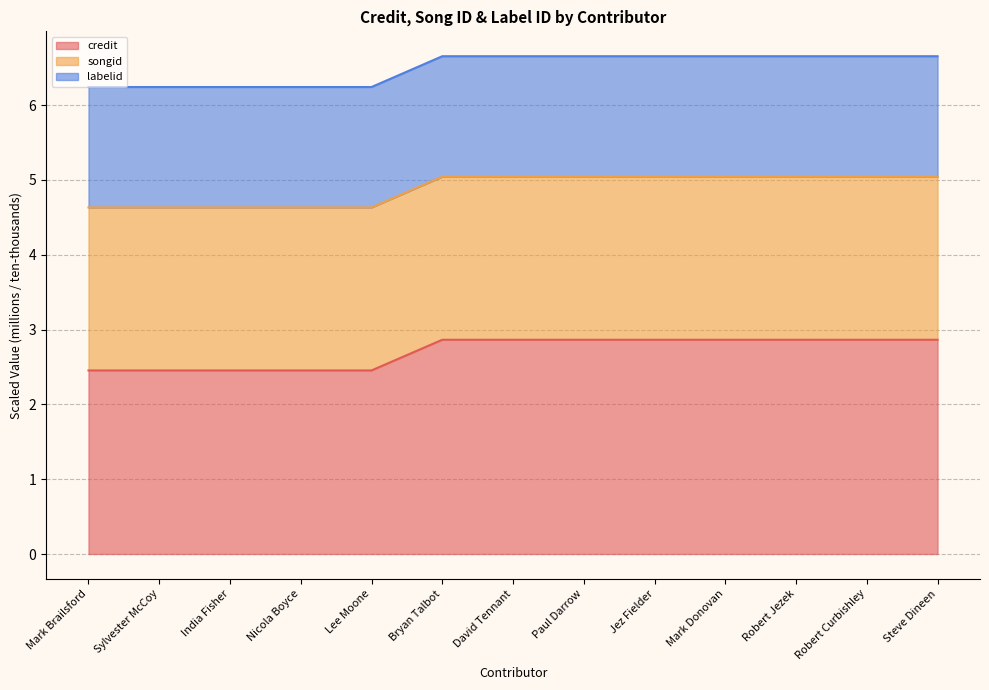

What is the total value across all series at Bryan Talbot?

6.7